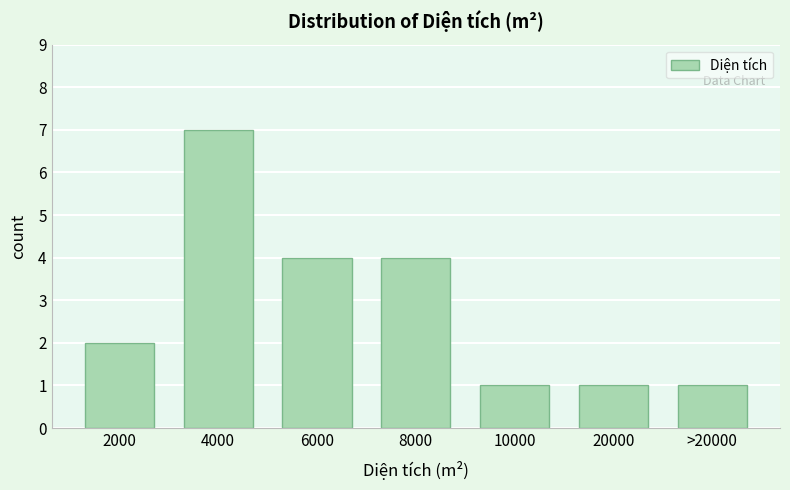

Reading right to left, what are all the values shown in this chart?

1	1	1	4	4	7	2